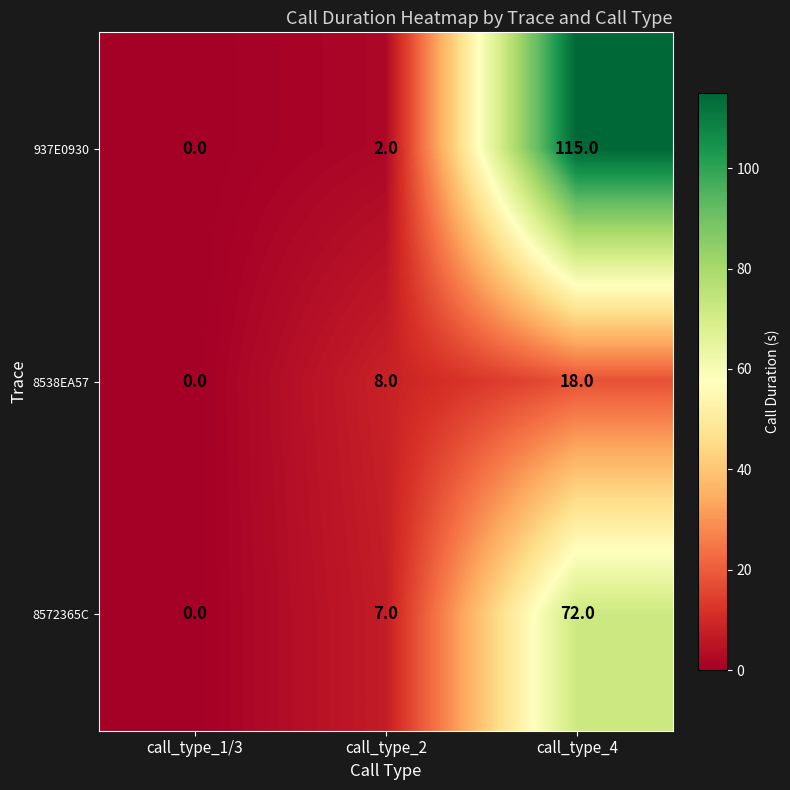

How many data points in 937E0930 are less than 2?

1